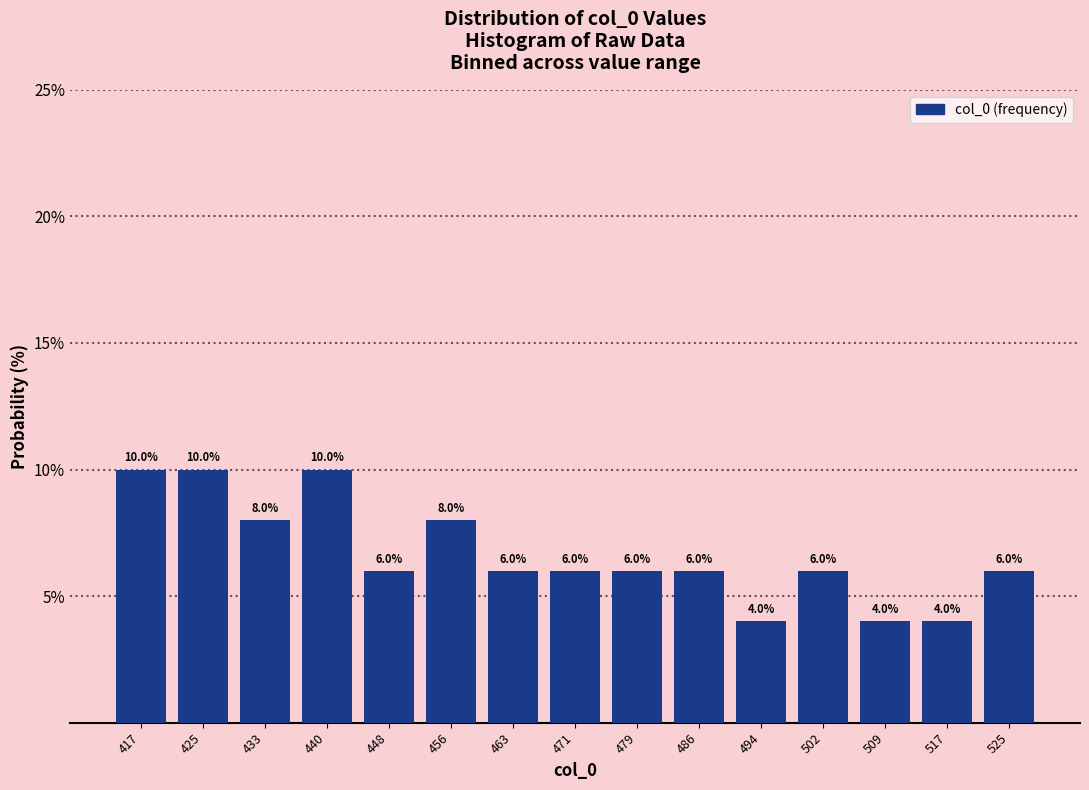

How tall is the bar that spans 467 to 475 on the x-axis? The bar edges are not printed on the chart, so give them approximately, as read against the axis.

6.0